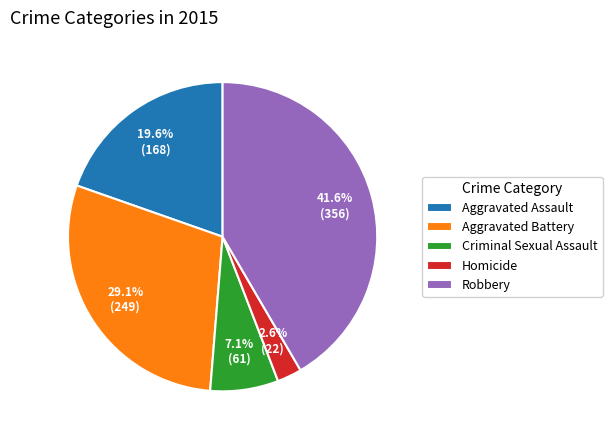

Is it true that Criminal Sexual Assault is 7% of the pie?

True